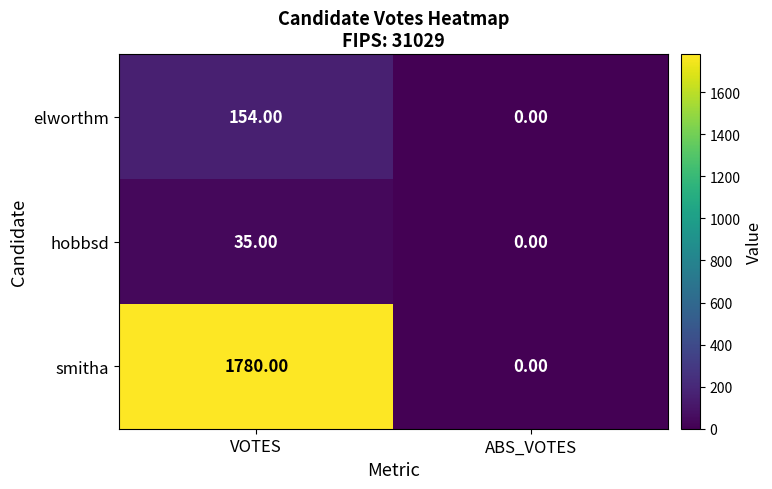

Count the number of categories in the chart.

2